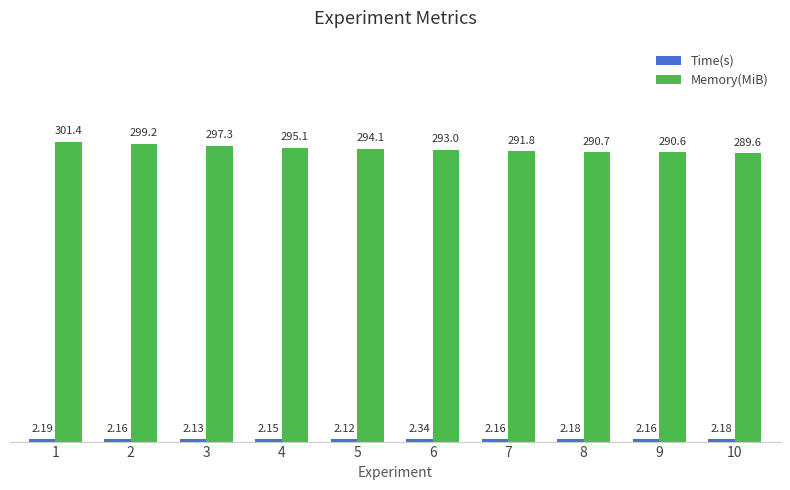

What is the difference between the Memory(MiB) values at 3 and 9?

6.7